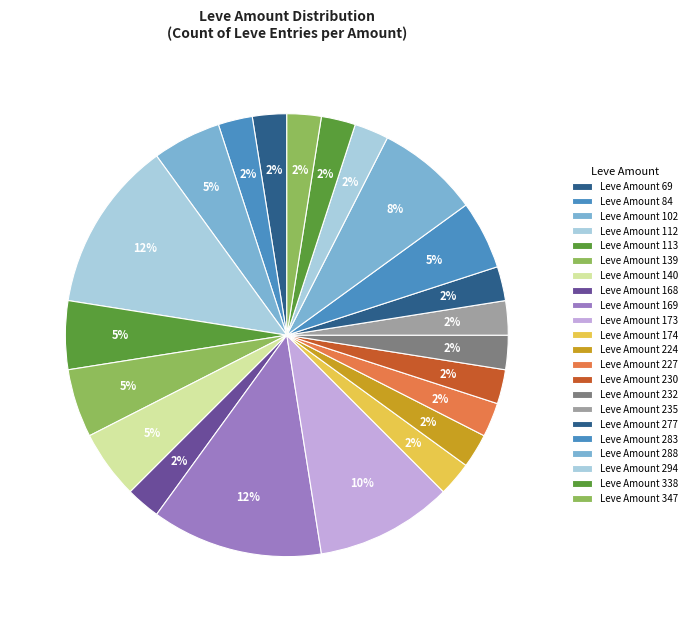

Count the number of slices in the pie.

22